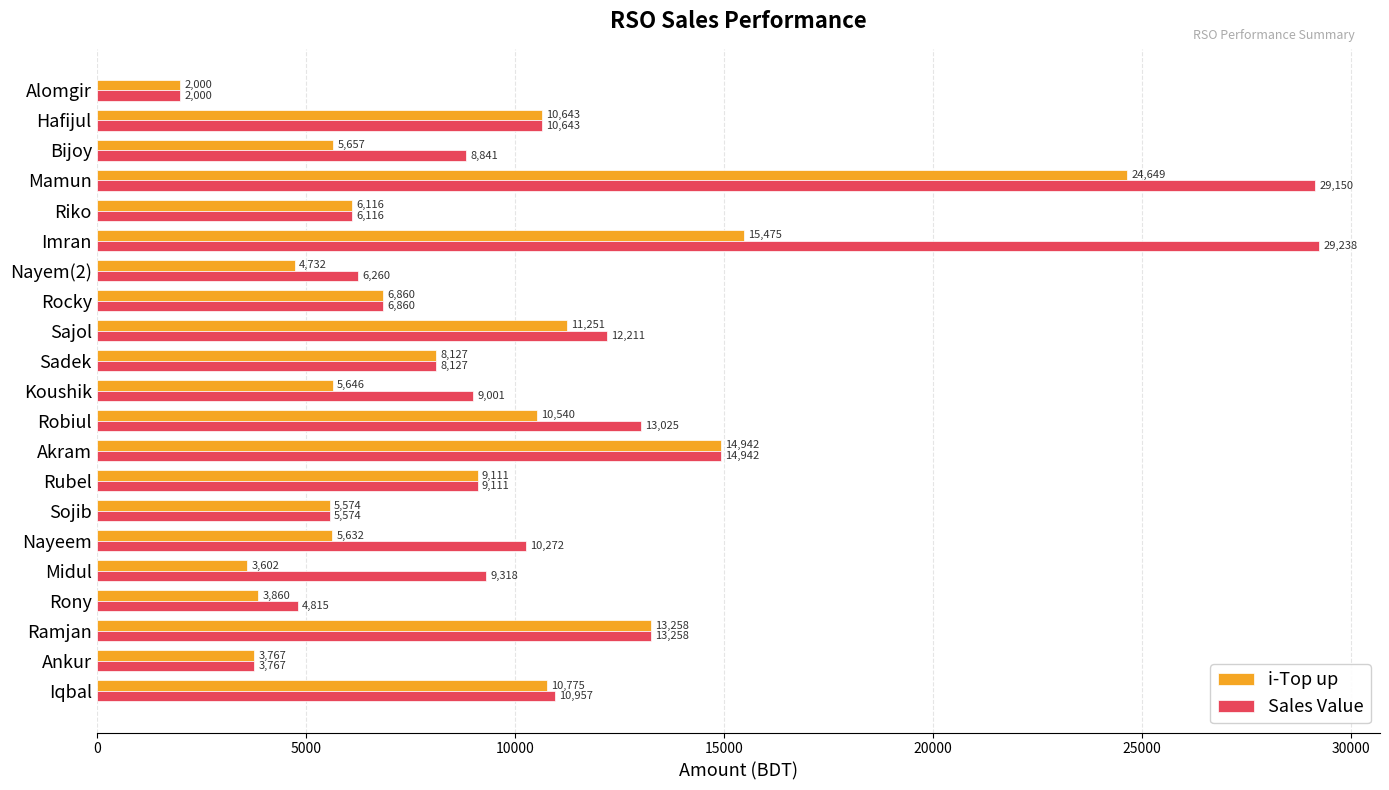

Which series has the largest total across all categories?

Sales Value